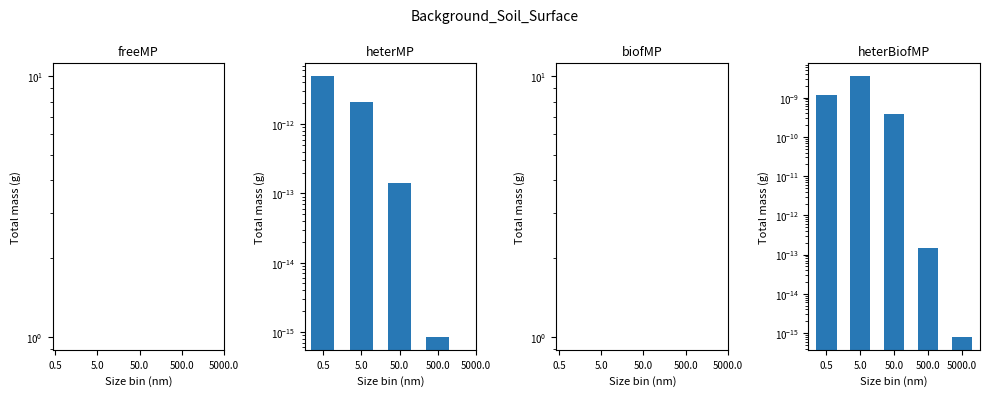

How many bars are there in total?

20